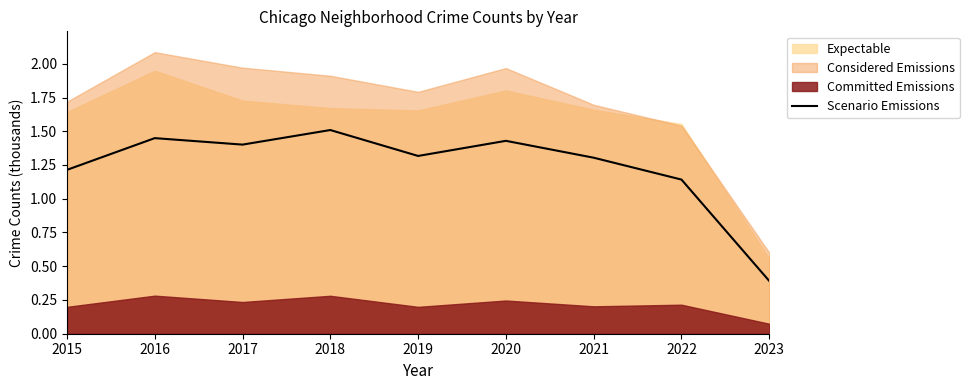

At which label does the data first exceed 1?

2015